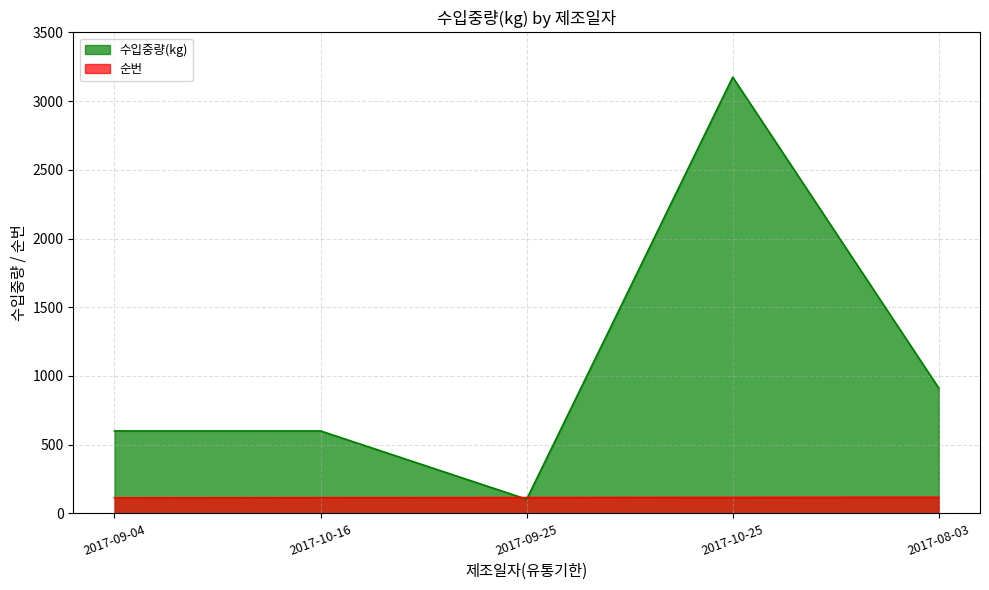

True or false: 수입중량(kg) and 순번 cross at least once.

True